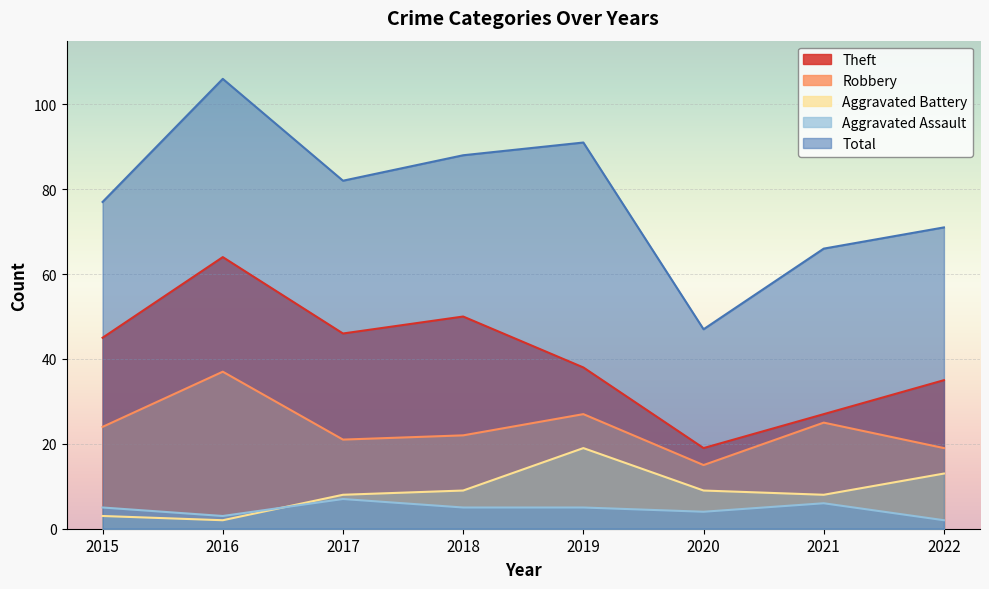

Rank the categories by Total value from lowest to highest.

2020, 2021, 2022, 2015, 2017, 2018, 2019, 2016